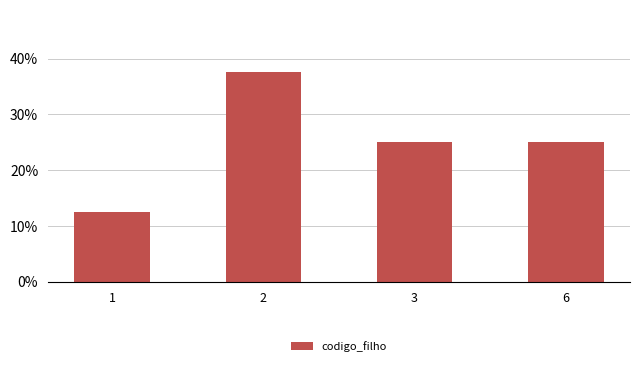

Are the bars grouped side by side (vs. stacked)?

No